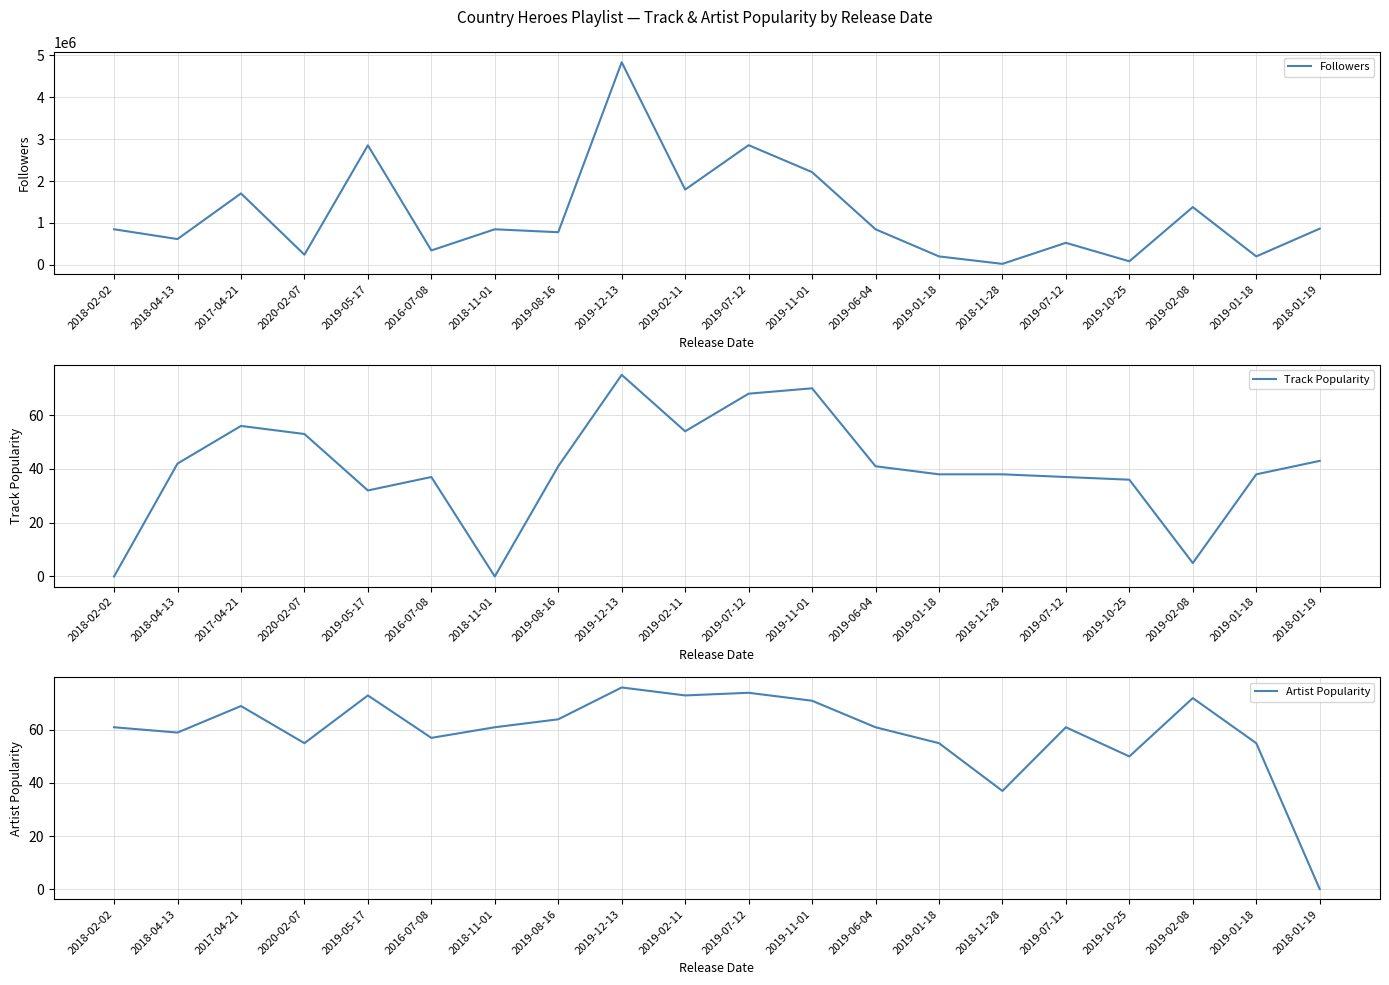

At how many categories does at least one series exceed 3853659?

1